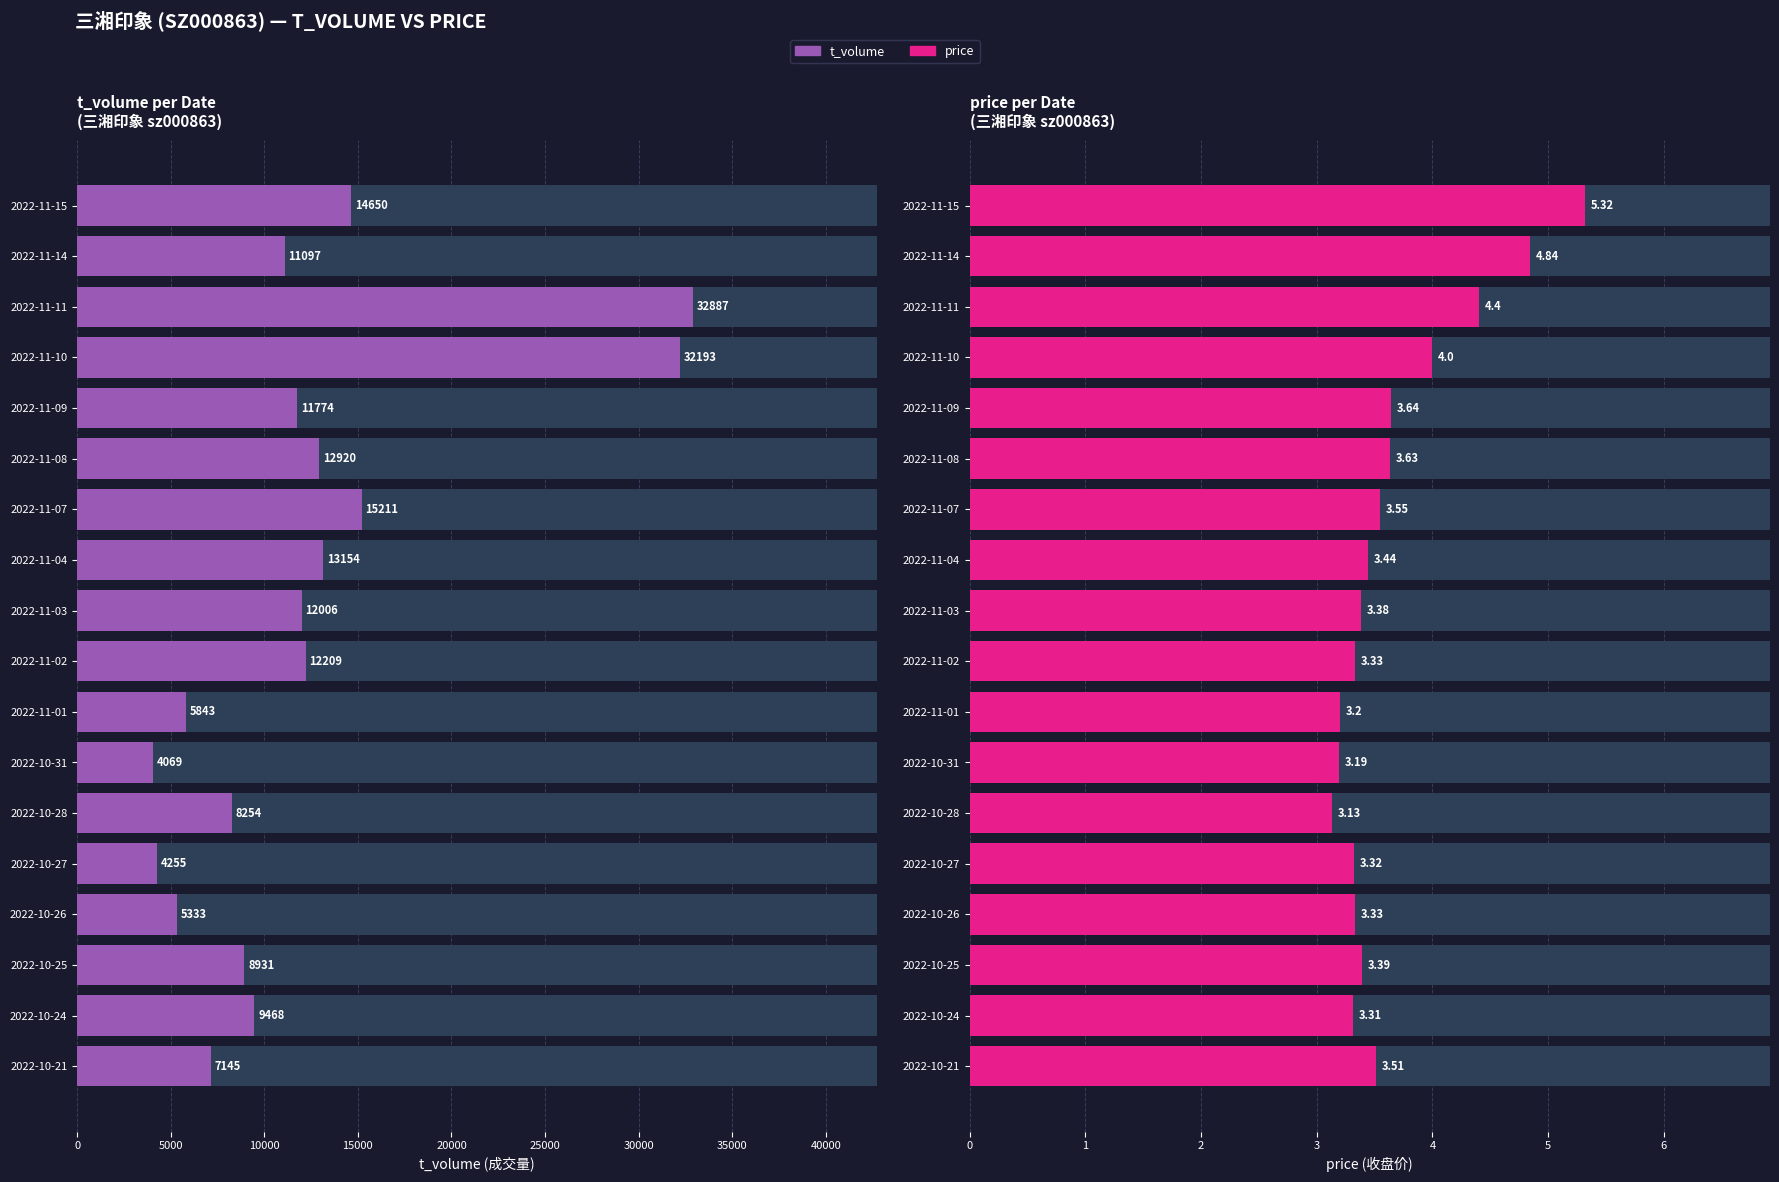

List the series in order of their peak value, lowest first.

price, t_volume